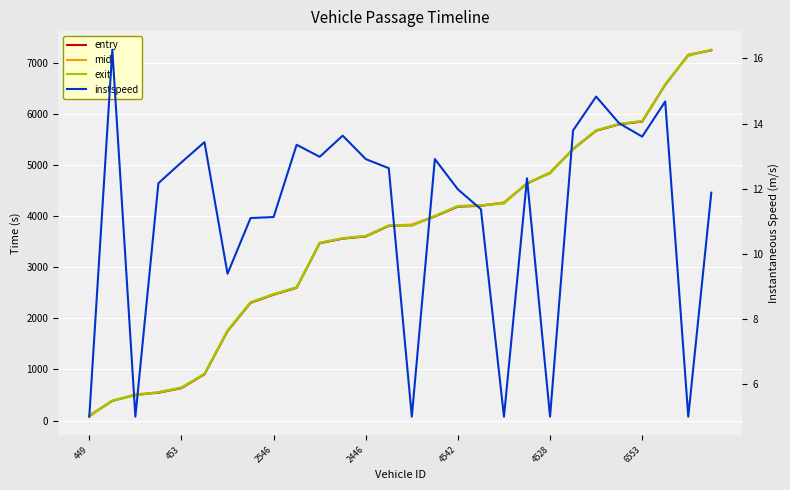

What position from the right is 17?

11